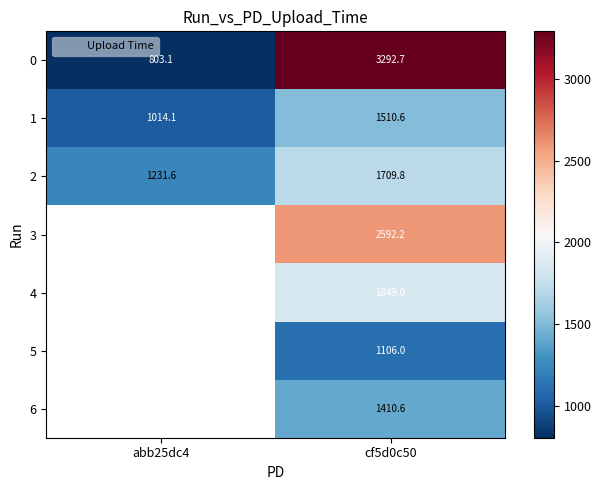

Which category has the lowest value in the 0 series?

abb25dc4